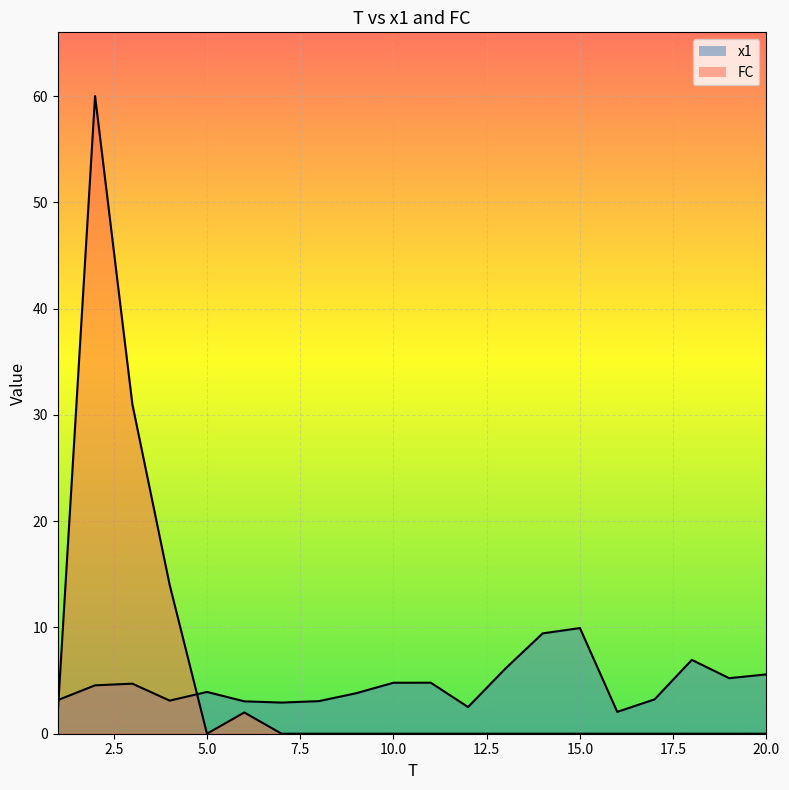

Where do FC and x1 first cross each other?

1 and 2